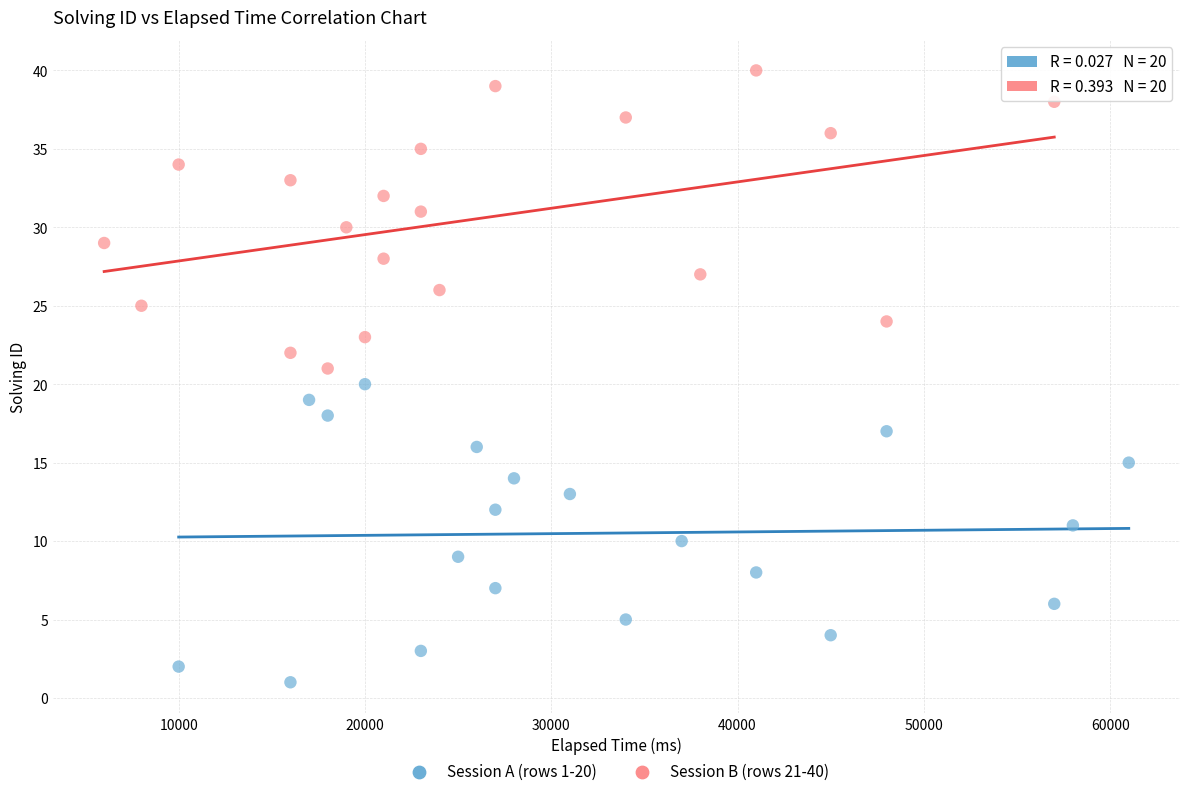

Which series reaches the maximum Y coordinate?

Session B (rows 21-40)